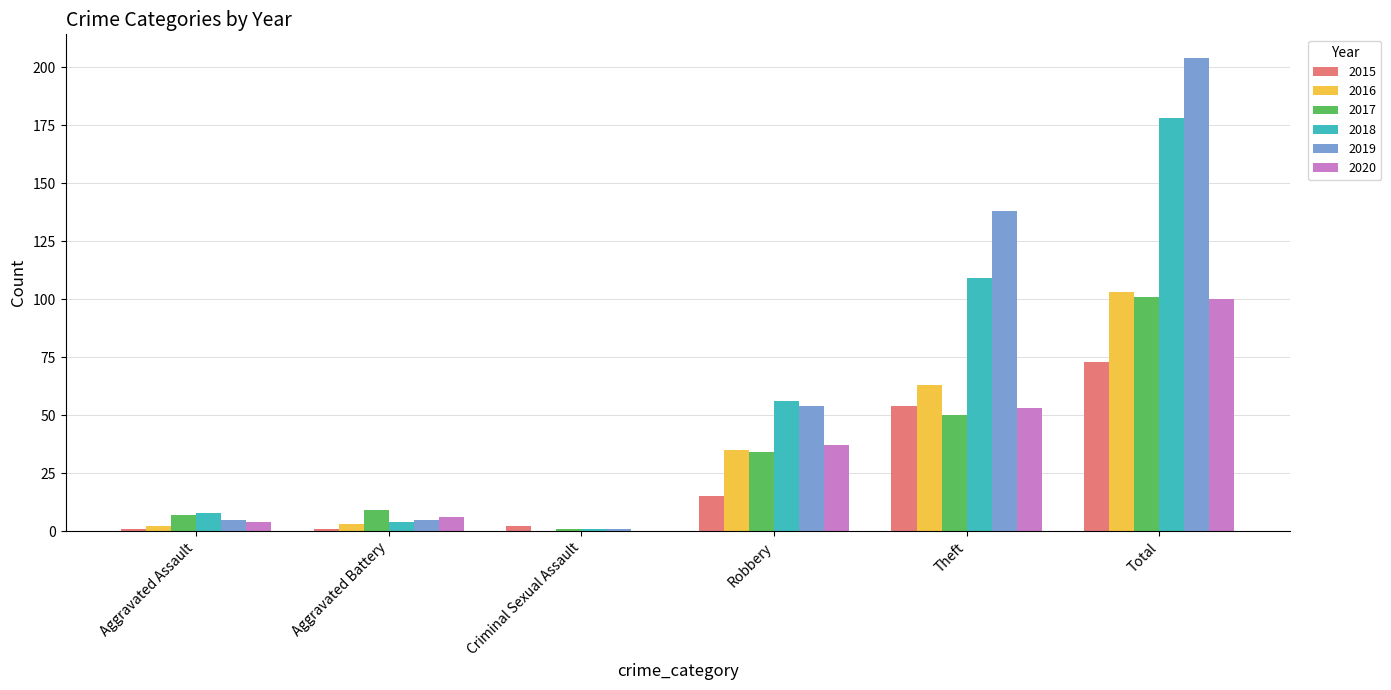

The 2017 series shows 50 at Theft. True or false?

True